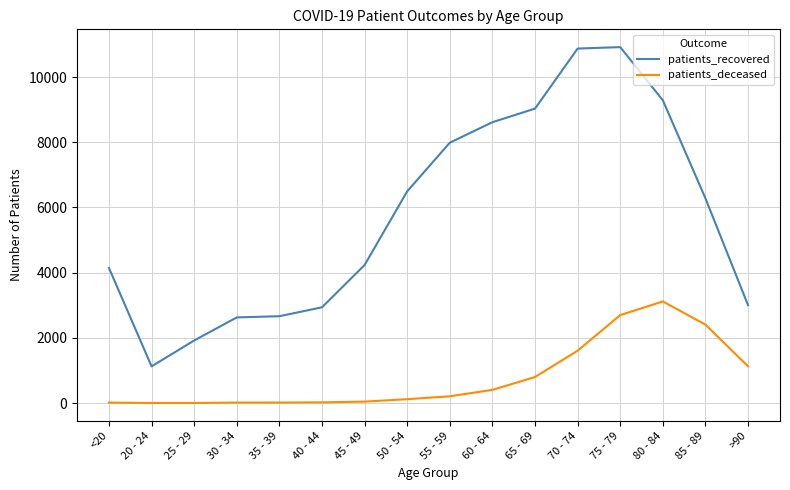

True or false: patients_recovered has a value of 7988 at 55 - 59.

True